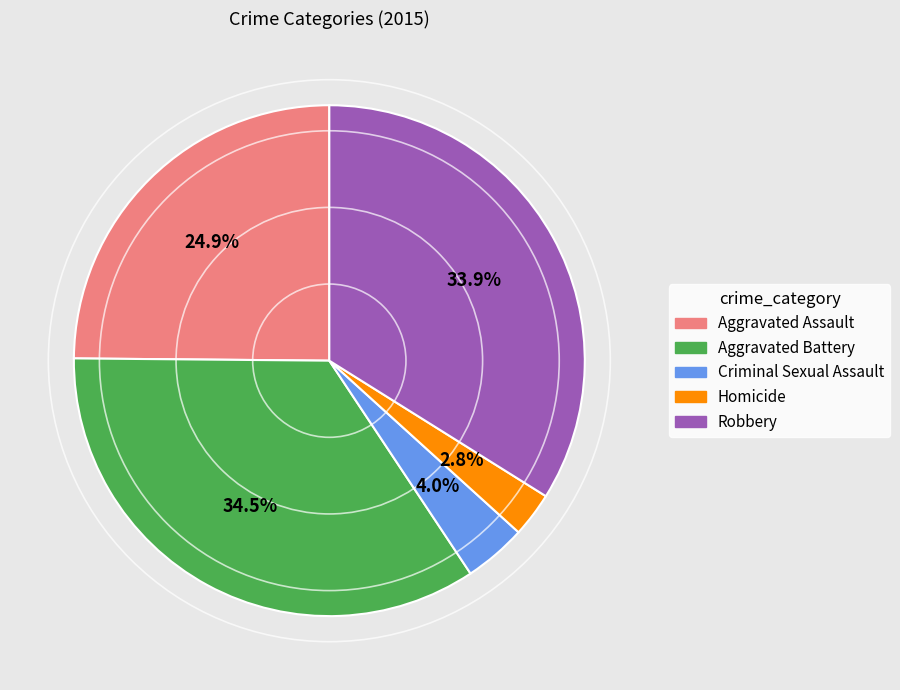

To the nearest percent, what is the combined percentage of Aggravated Assault and Aggravated Battery?

59%